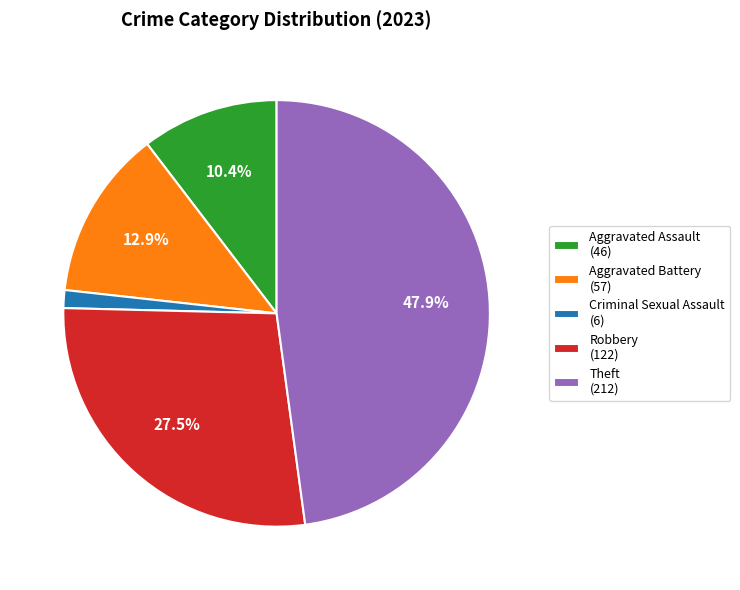

Is it true that Criminal Sexual Assault is 1% of the pie?

True